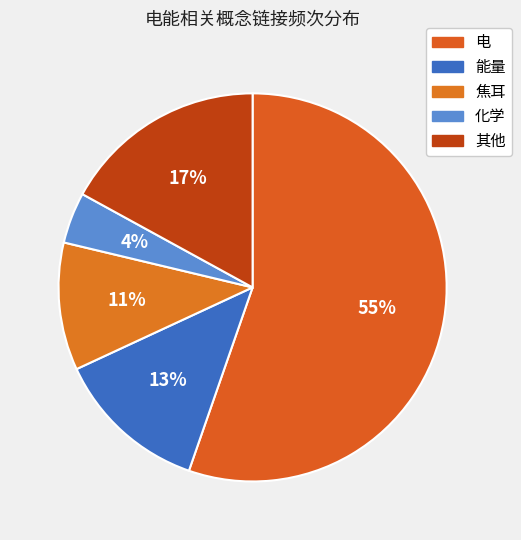

What is the smallest slice in the pie chart?

化学